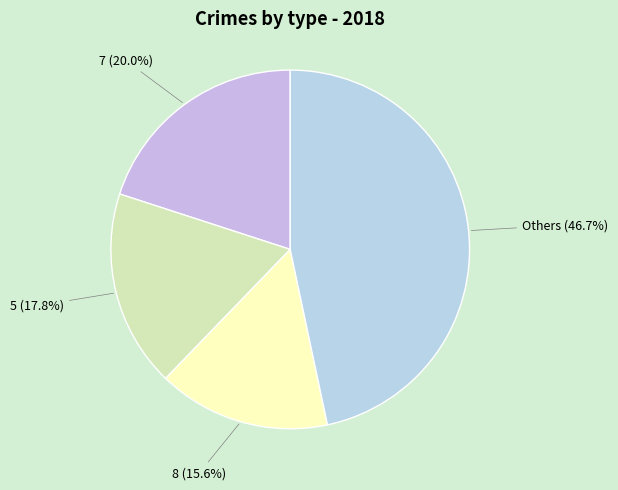

Do 8 (15.6%) and 7 (20.0%) together represent more than half of the pie?

No